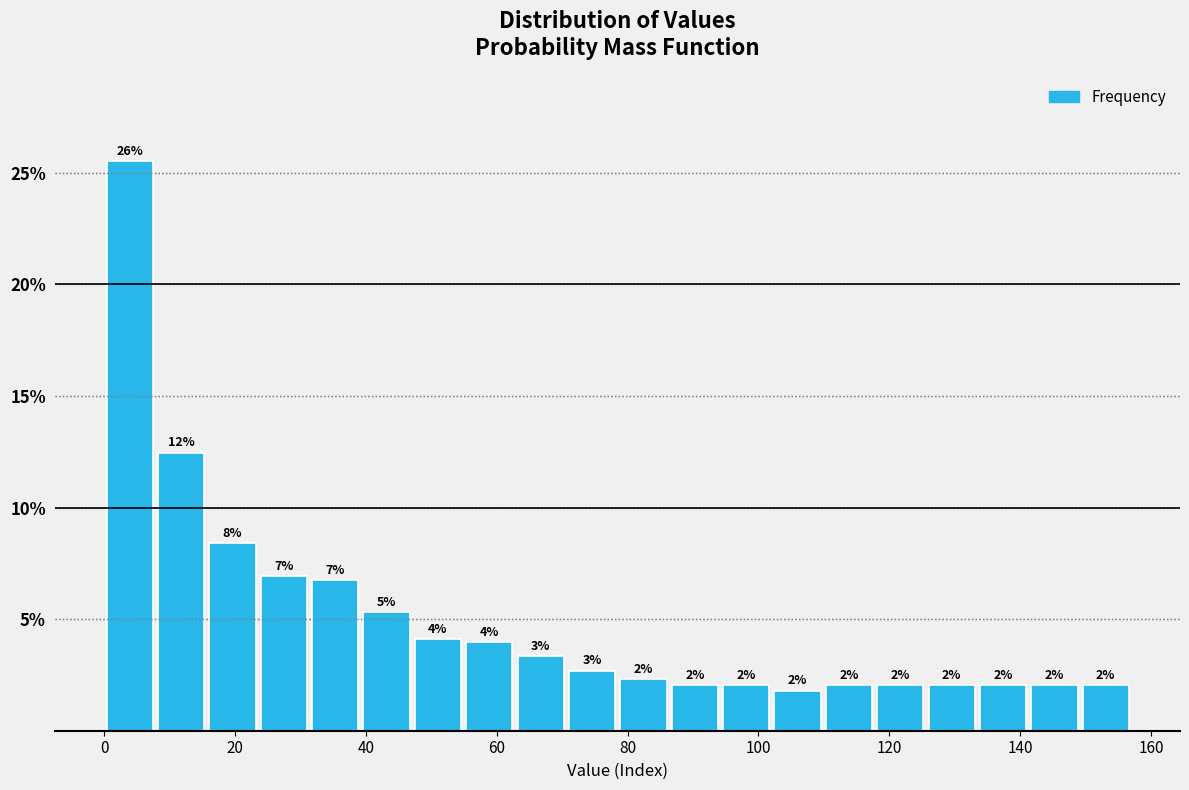

Around what value on the x-axis is the tallest bar? Give the approximate position of its centre, as read against the axis.

4